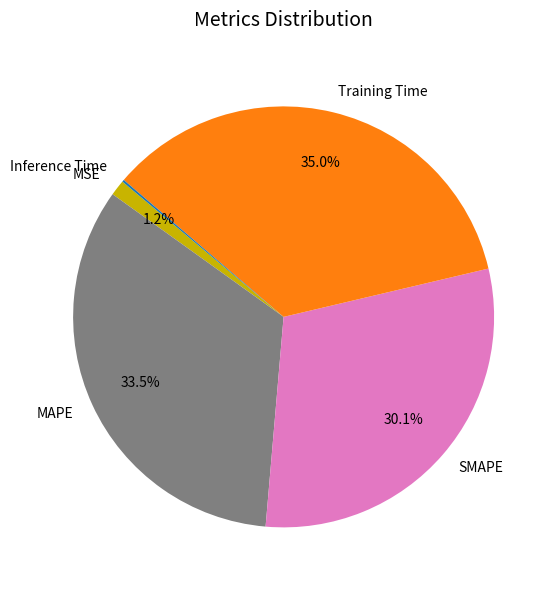

Is MAPE the majority of the pie?

No